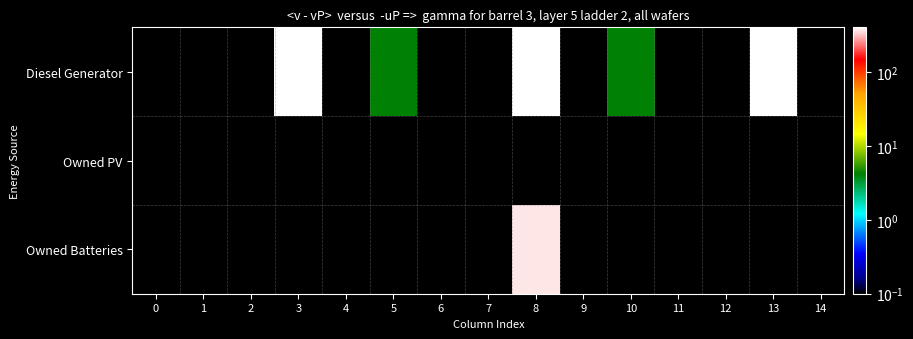

Which series has the largest total across all categories?

Diesel Generator